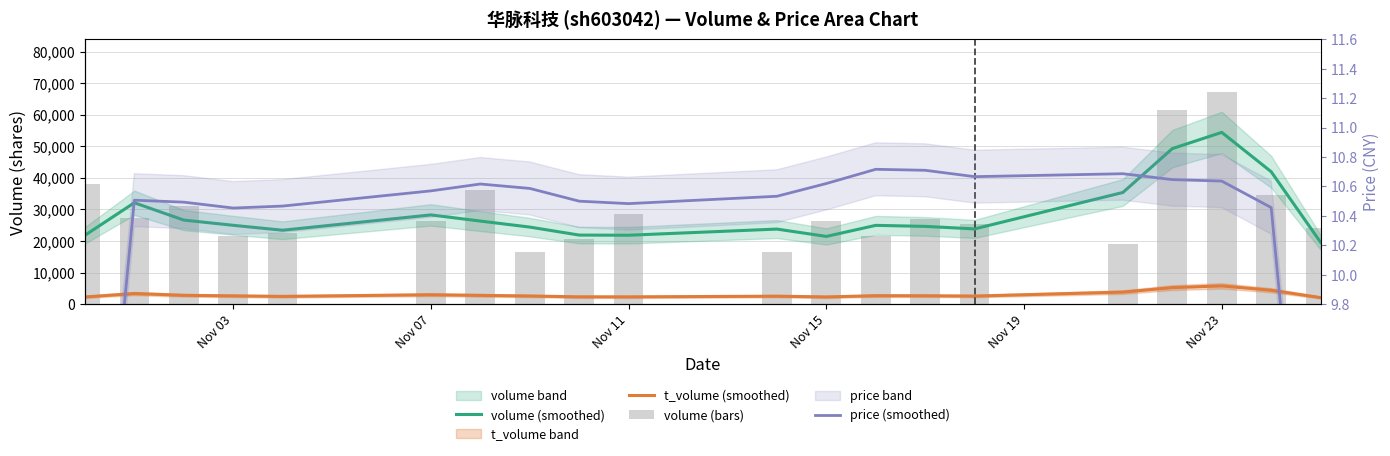

Does the chart contain any negative values?

No